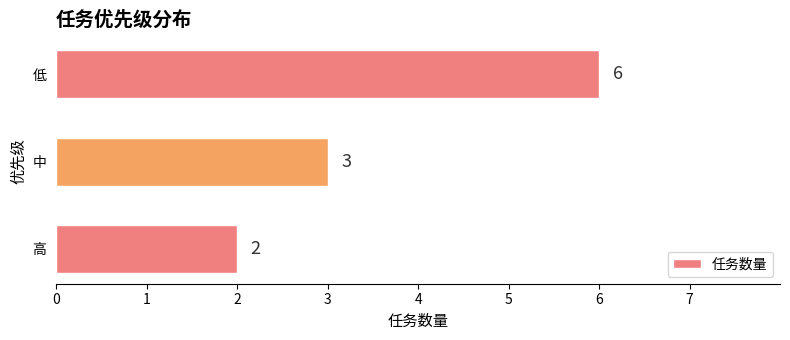

The chart shows a value of 3 at 中. True or false?

True